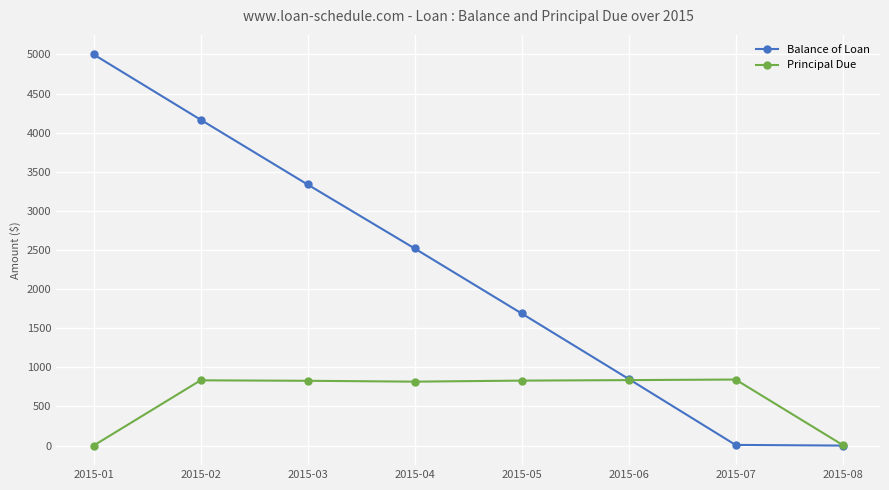

Which series has the largest total across all categories?

Balance of Loan